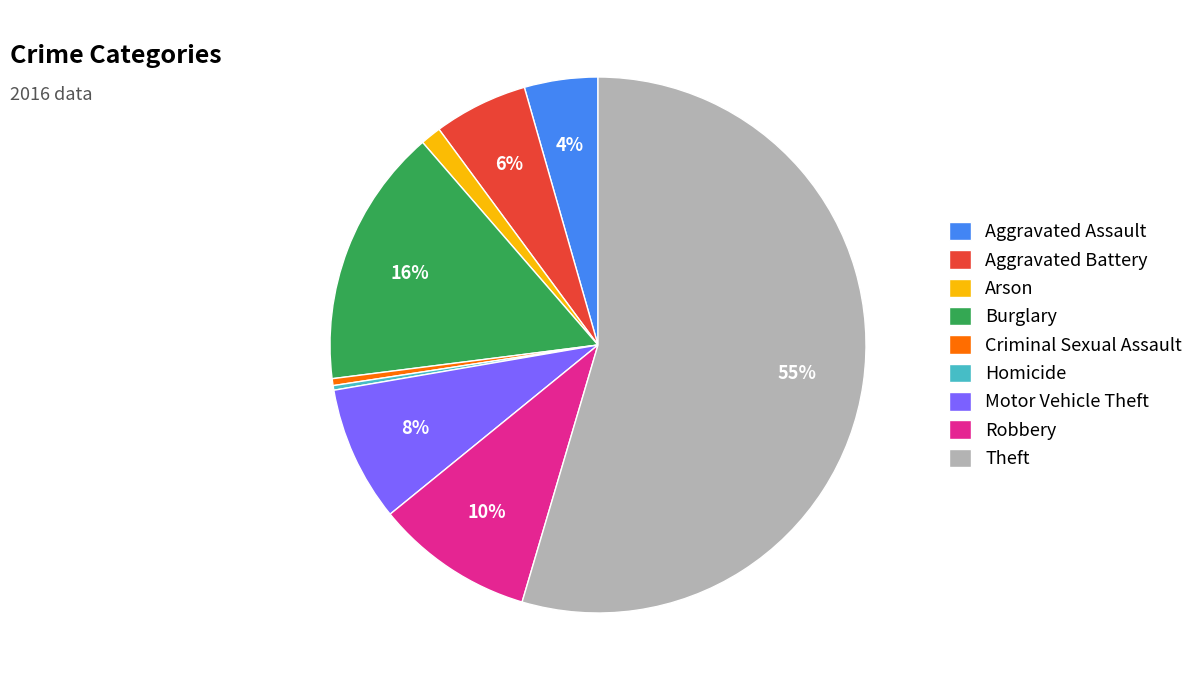

To the nearest percent, what is the combined percentage of Criminal Sexual Assault and Burglary?

16%